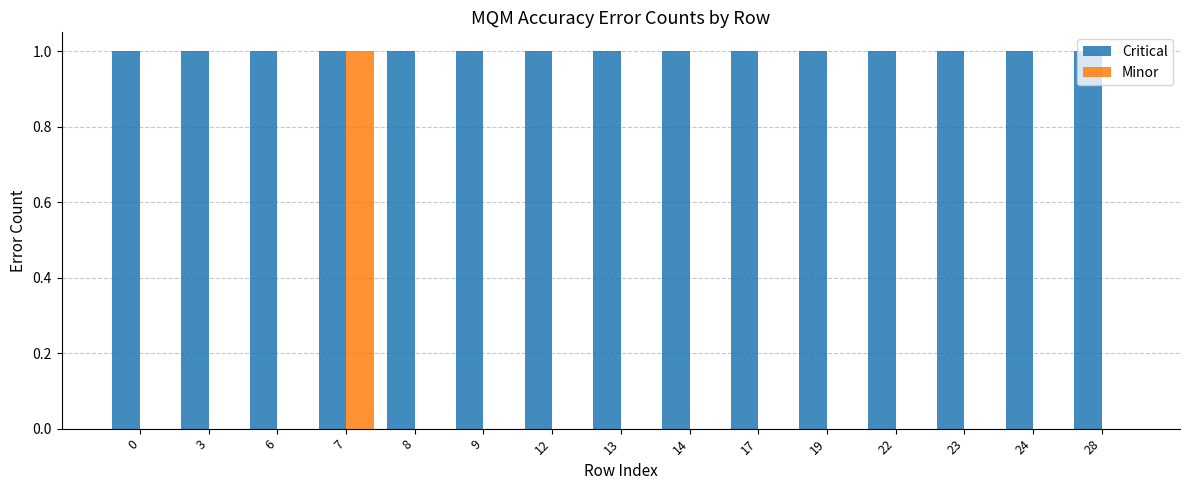

How many groups of bars are there?

15